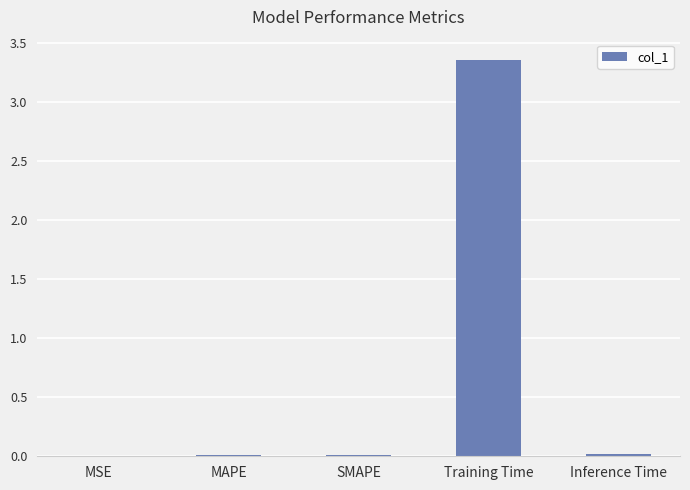

Are the bars grouped side by side (vs. stacked)?

No